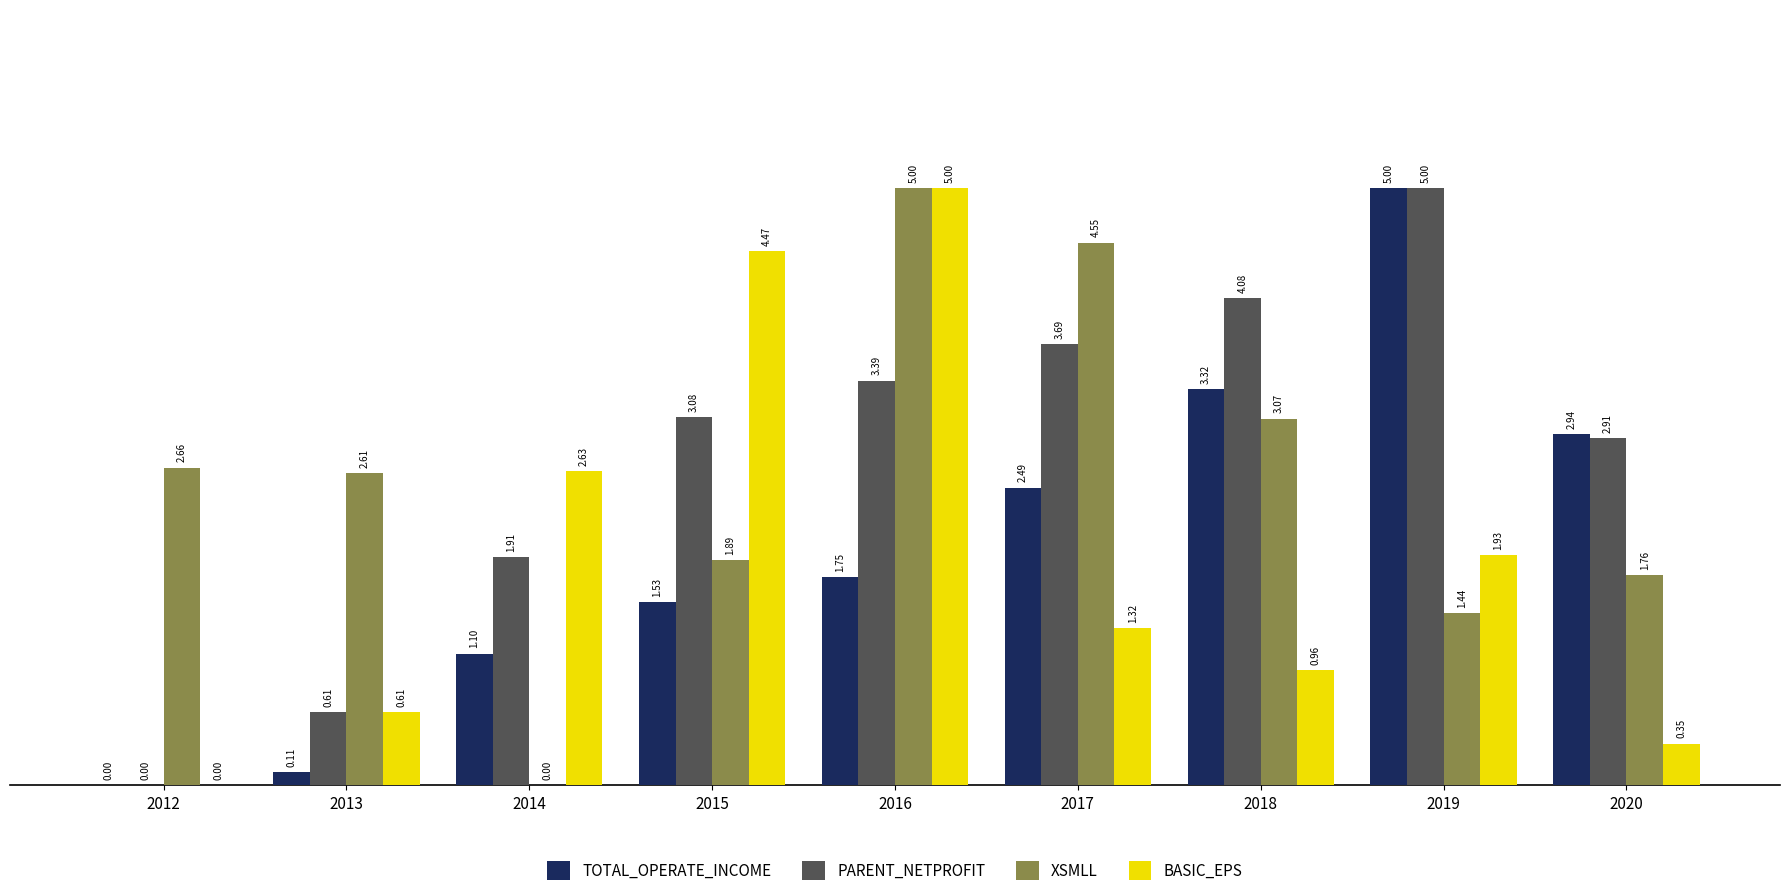

Is the value of PARENT_NETPROFIT at 2013 greater than the value of BASIC_EPS at 2020?

Yes